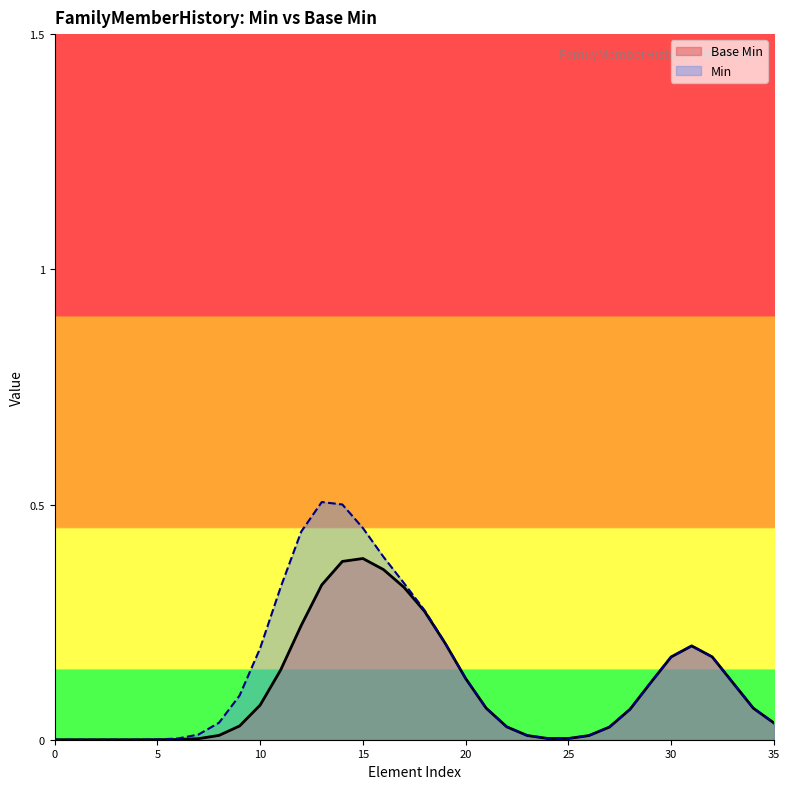

How many values are between 0 and 1?

36